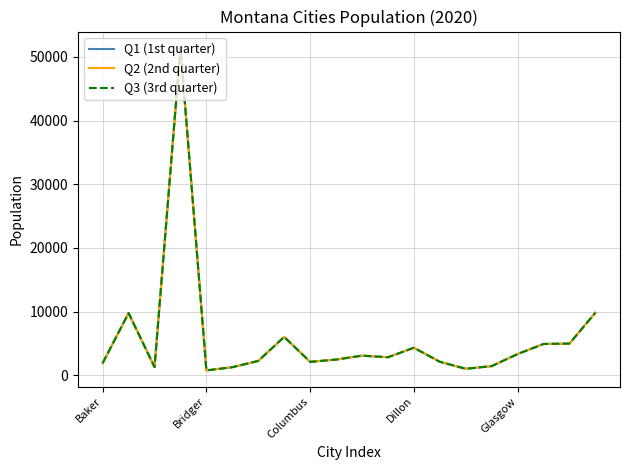

Does the chart display data point markers on the line(s)?

No